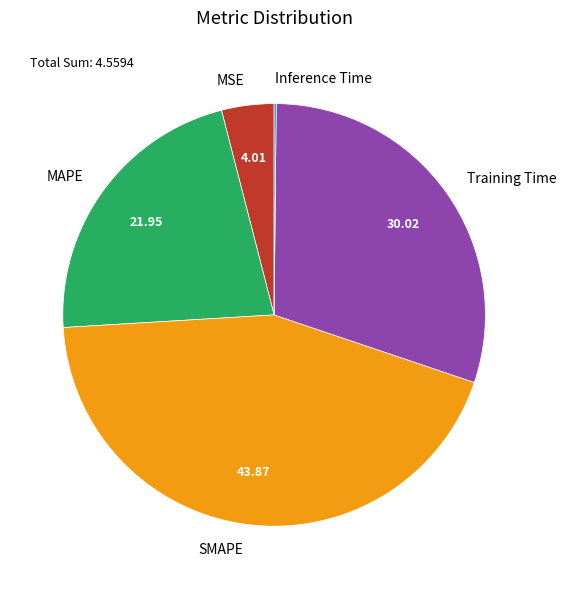

Which category has the biggest portion of the pie?

SMAPE